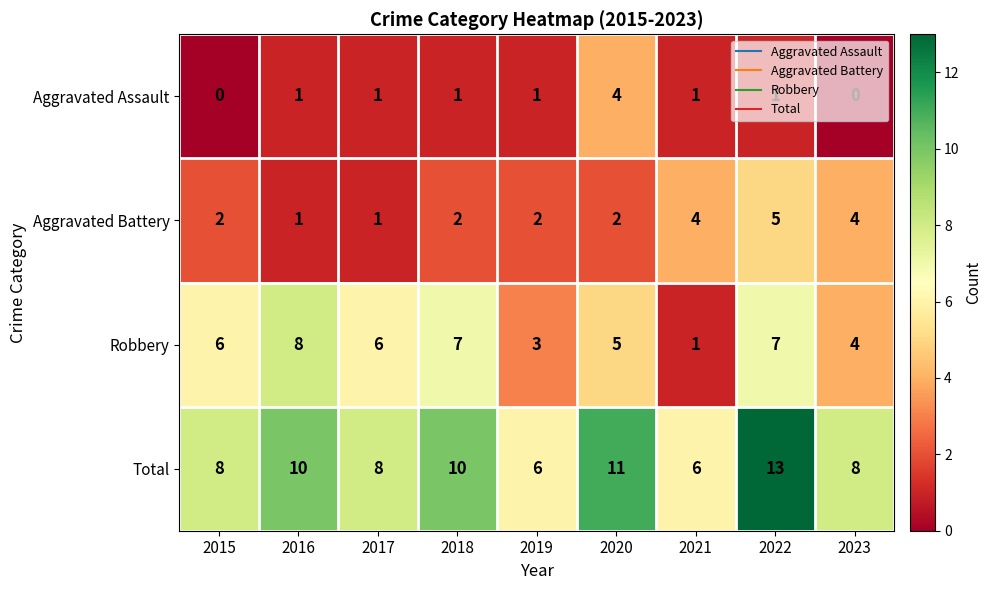

What is the sum of all Total values?

80